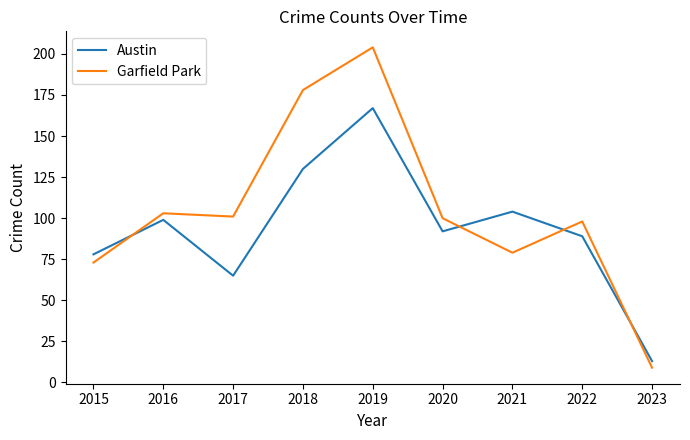

Which series has the widest spread of values?

Garfield Park